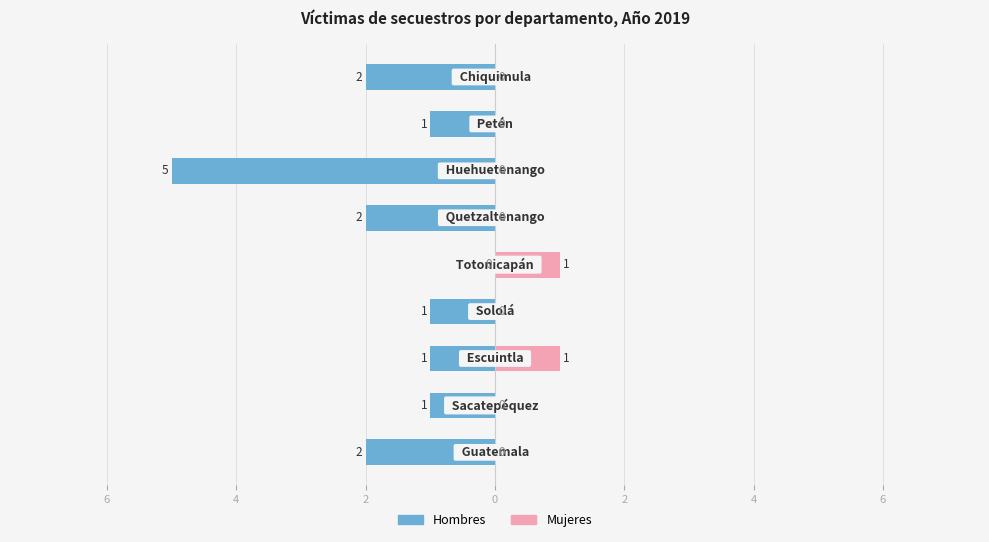

What are all the series names shown in the legend?

Hombres, Mujeres